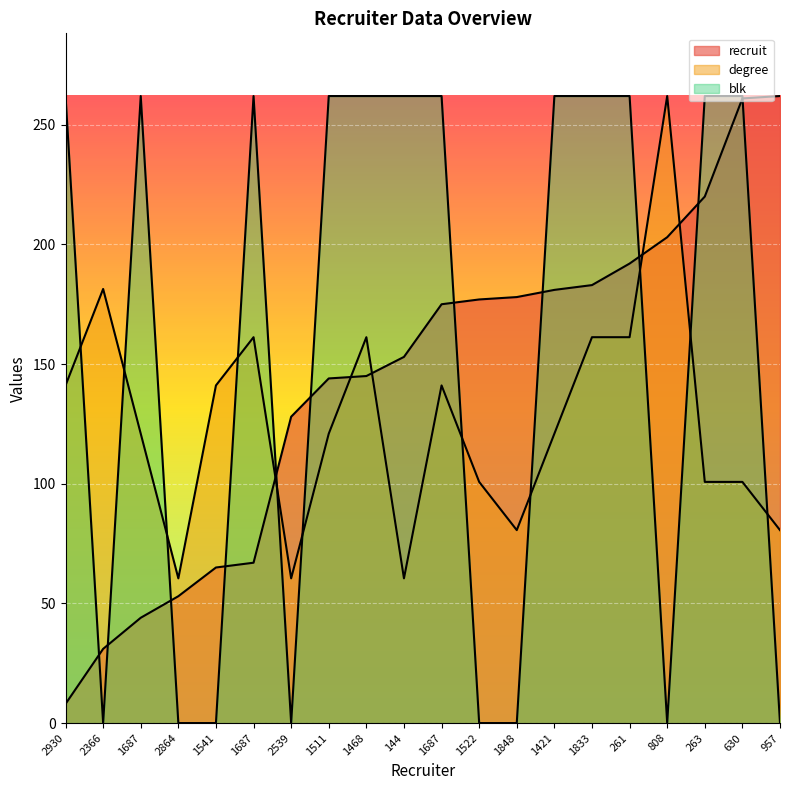

At which category does the chart reach its peak across all series?

957